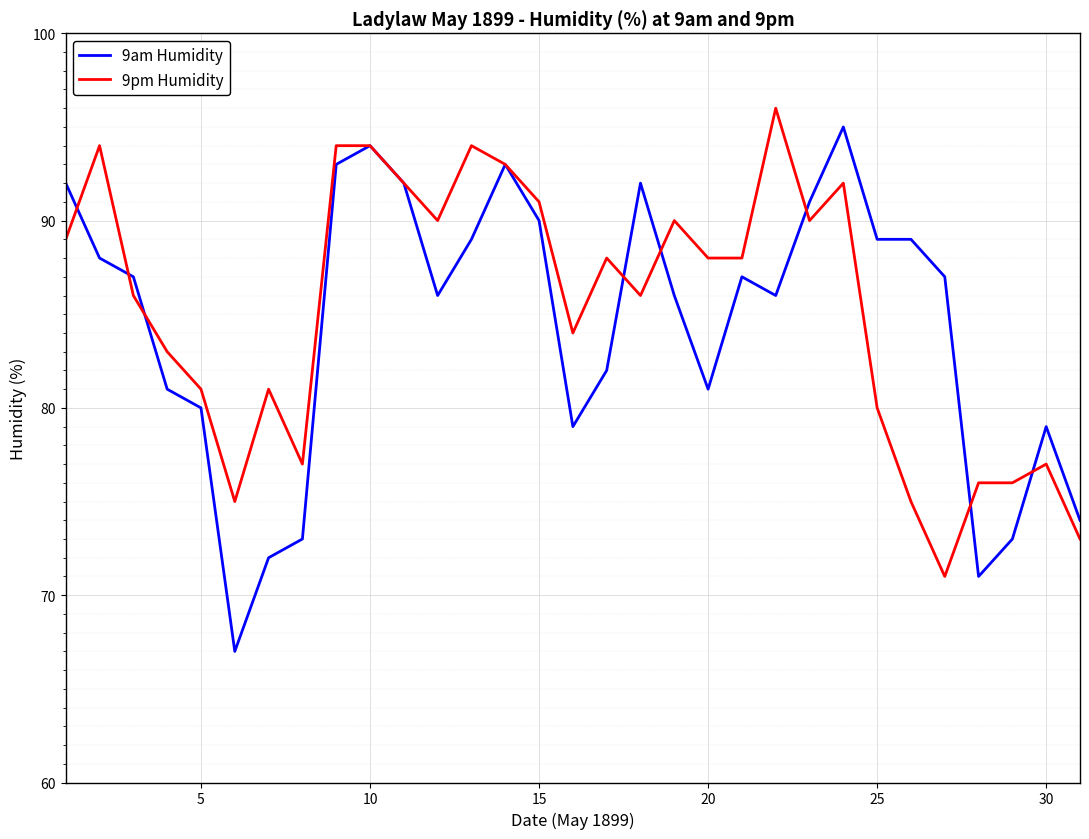

What is the greatest value displayed?

96